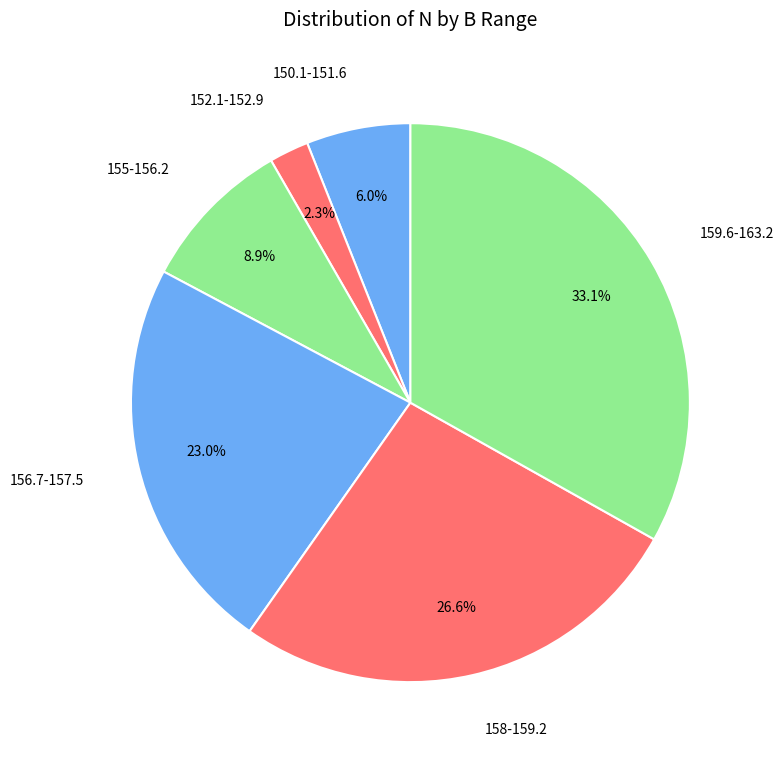

Rank the categories by value from highest to lowest.

159.6-163.2, 158-159.2, 156.7-157.5, 155-156.2, 150.1-151.6, 152.1-152.9